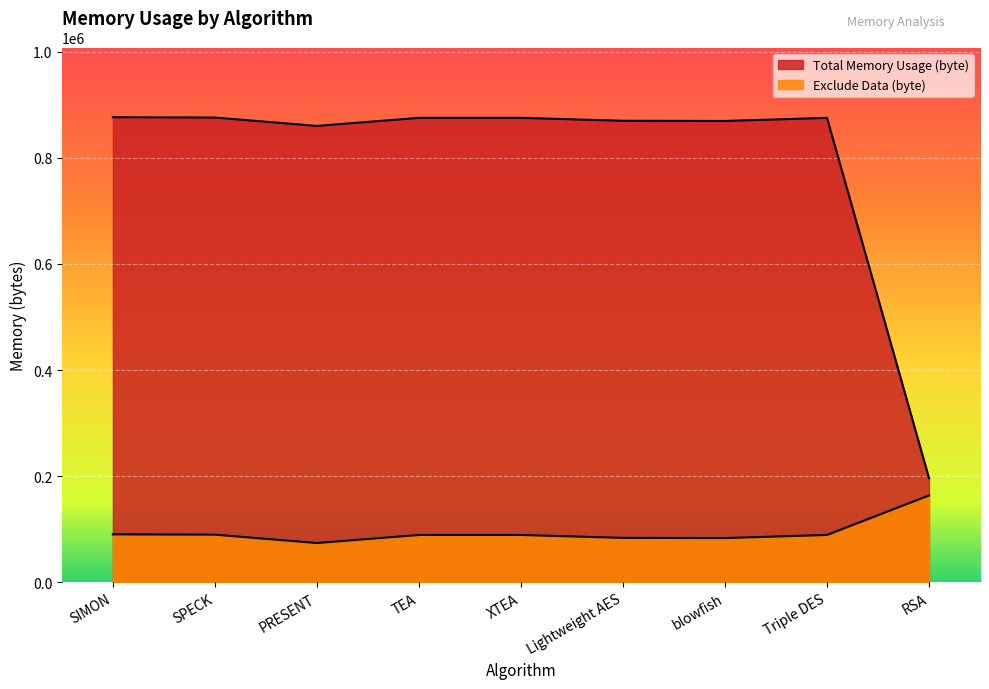

At which label does Exclude Data (byte) first exceed 88960?

SIMON